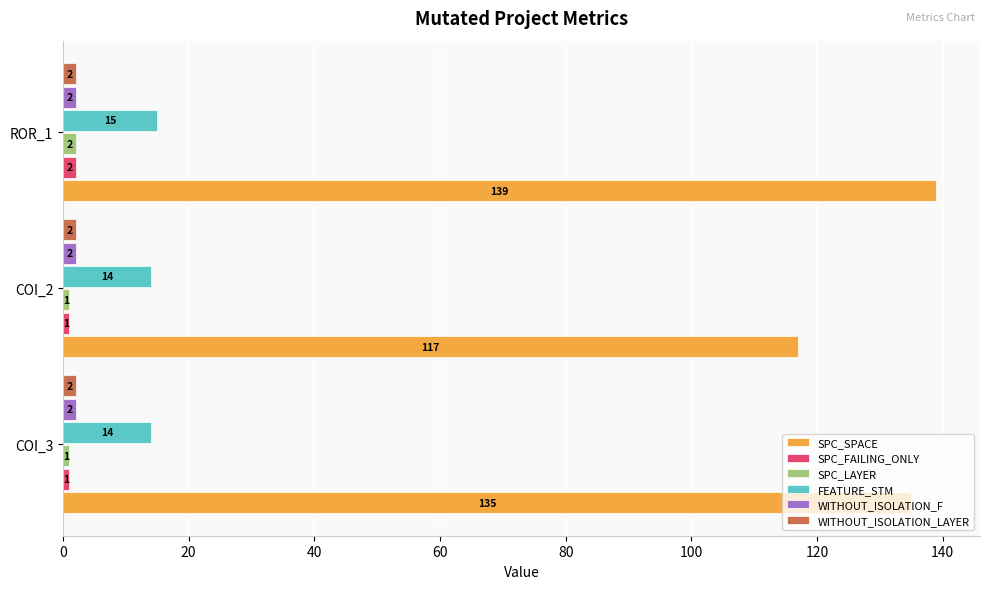

What is the difference between the highest and lowest values at COI_2?

116